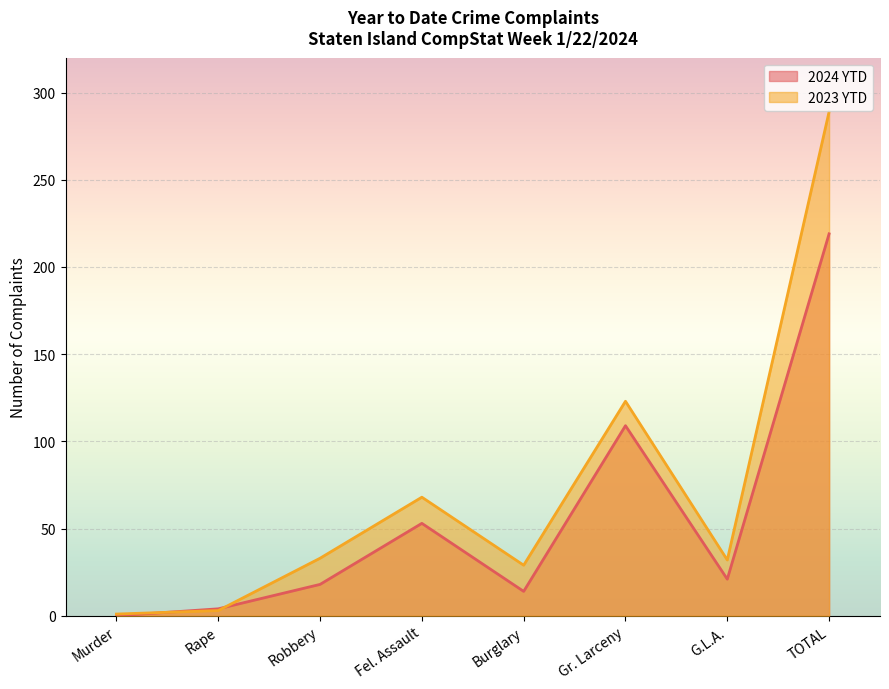

How many data points in 2024 YTD are less than 21?

4